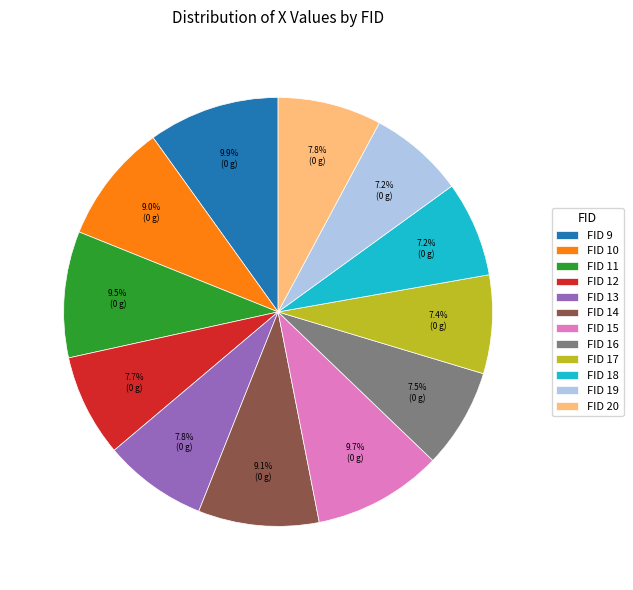

What is the total percentage of FID 13 and FID 14?

16.9%